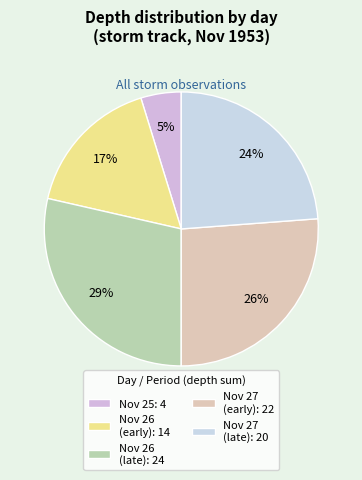

Which slice is the largest?

Nov 26 (late): 24